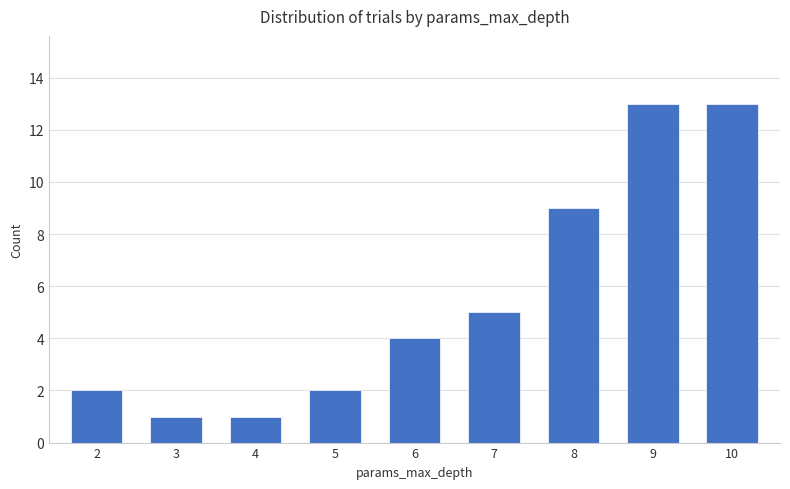

What is the change in value from 5 to 9?

+11